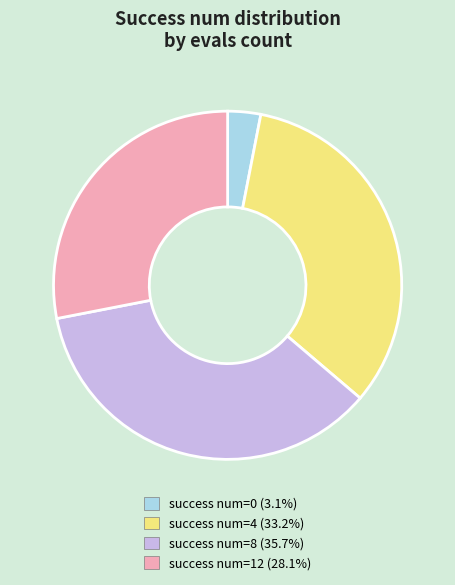

What is the ratio of the value at success num=8 (35.7%) to the value at success num=0 (3.1%)?

11.7